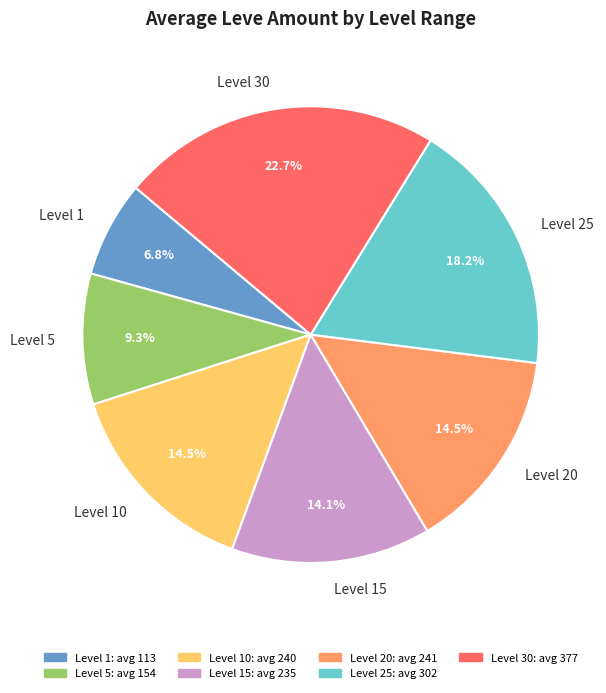

How many segments does this pie chart have?

7